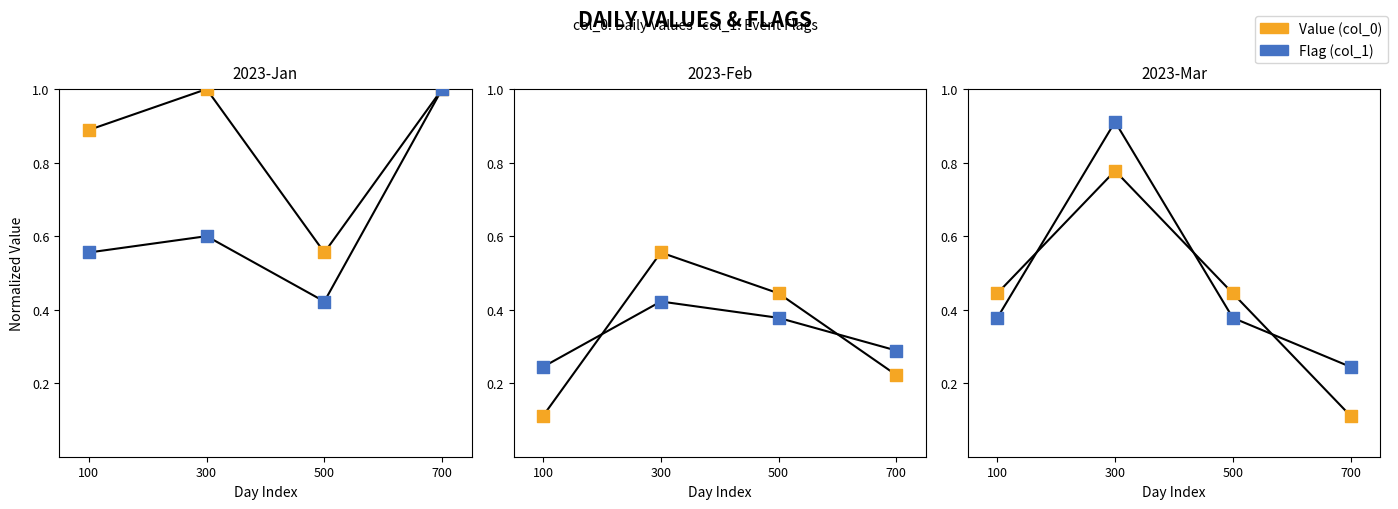

Which series has the widest spread of Y values?

Value (col_0)